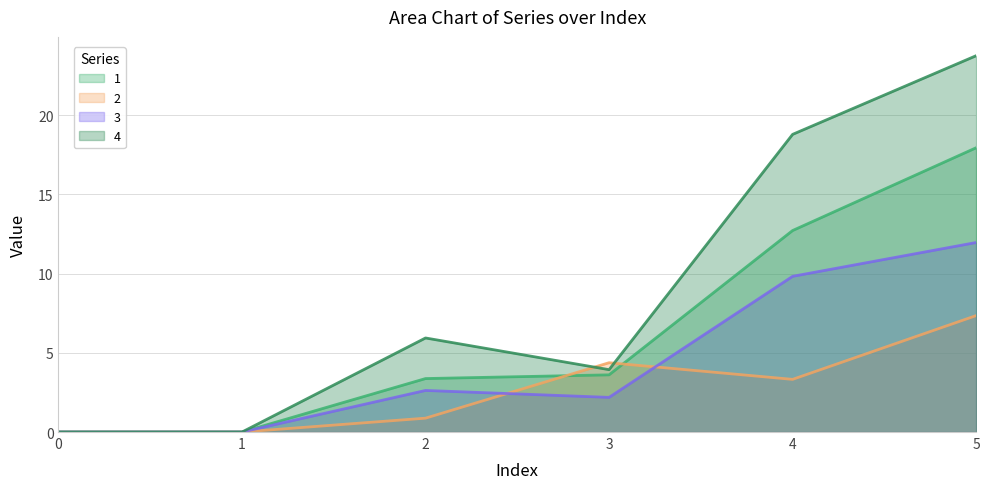

Which series has the largest total across all categories?

4